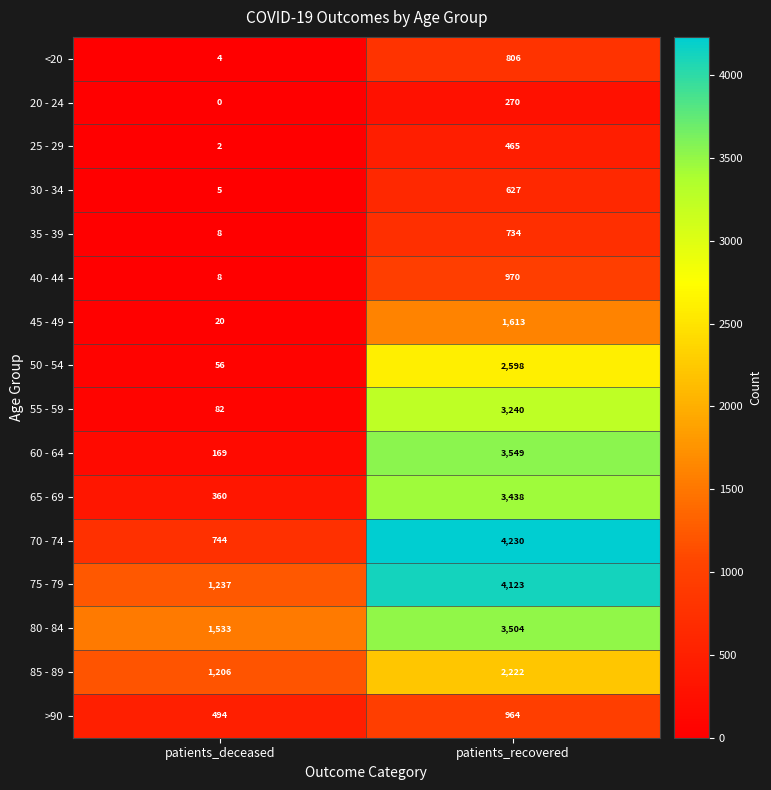

What is the total value across all series at patients_deceased?

5928